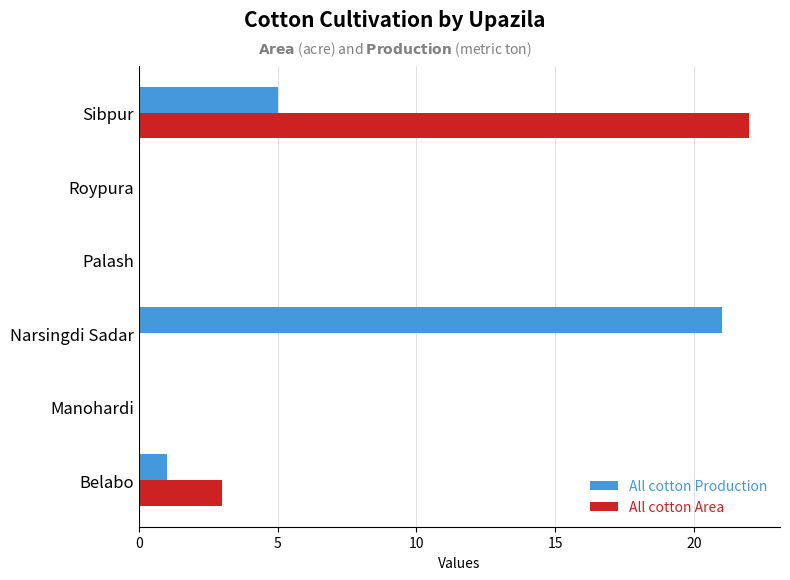

What is the total value across all series at Narsingdi Sadar?

21